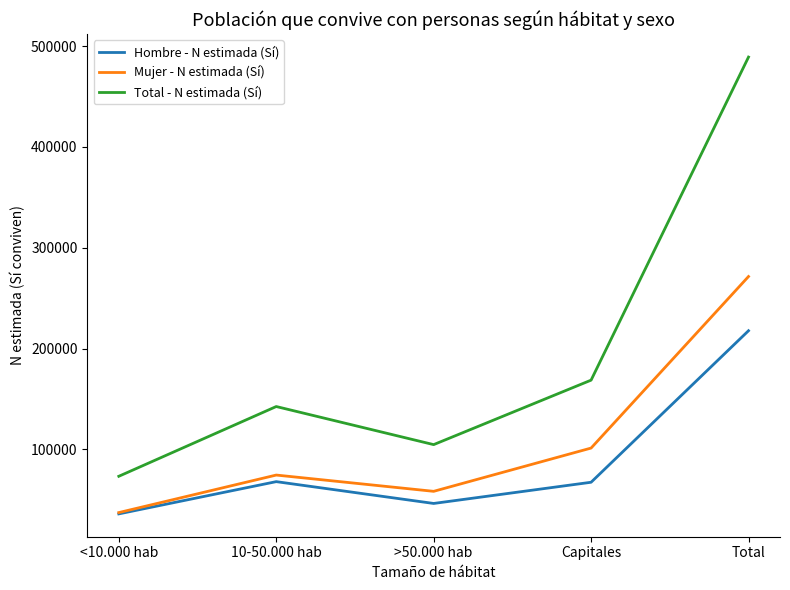

Is the value of Mujer - N estimada (Sí) at Capitales greater than the value of Hombre - N estimada (Sí) at <10.000 hab?

Yes